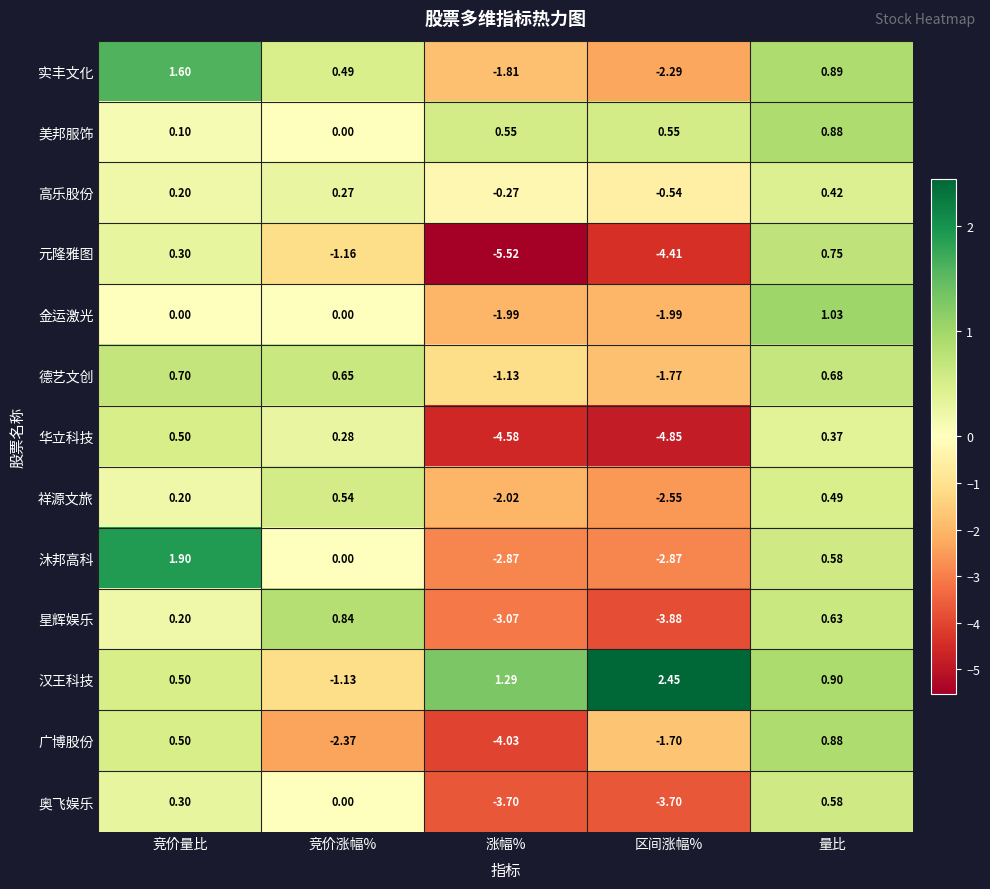

Which category has the highest value in the 汉王科技 series?

区间涨幅%